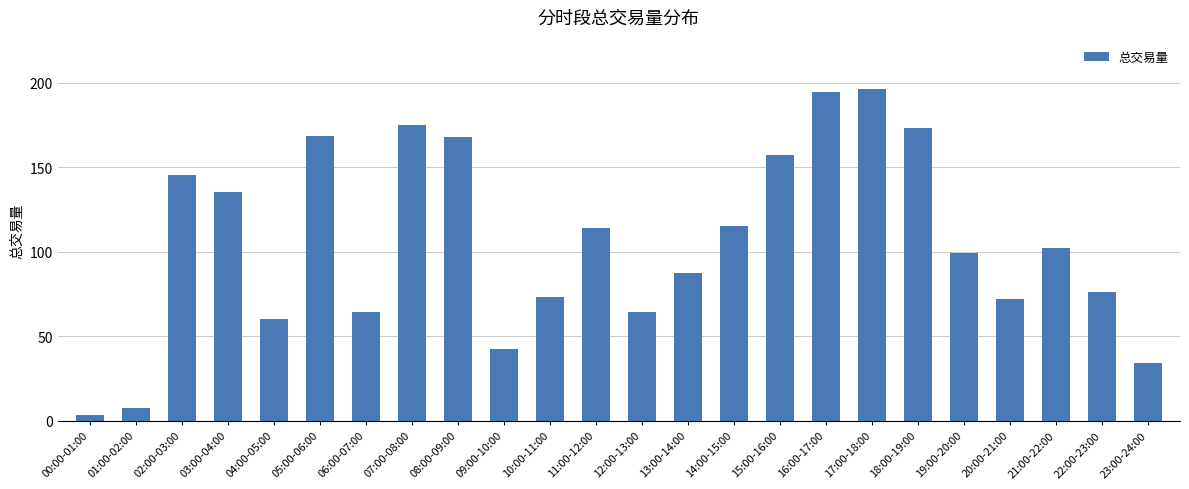

What is the label of the 22nd bar from the right?

02:00-03:00